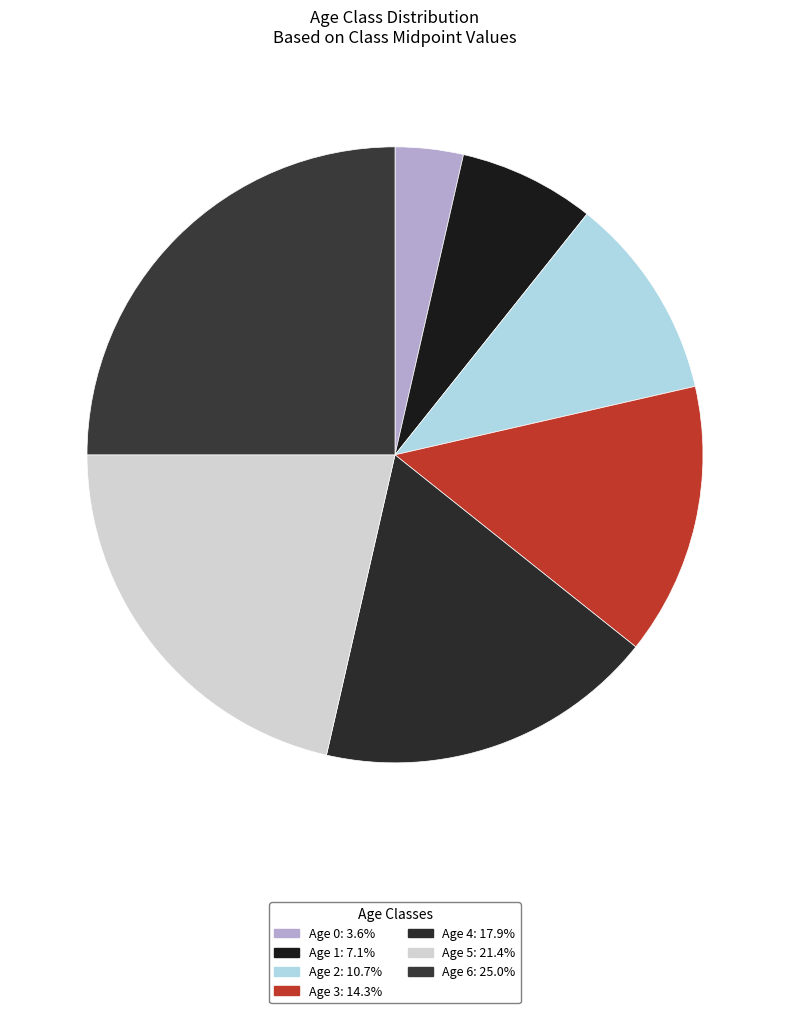

How many slices are in this pie chart?

7